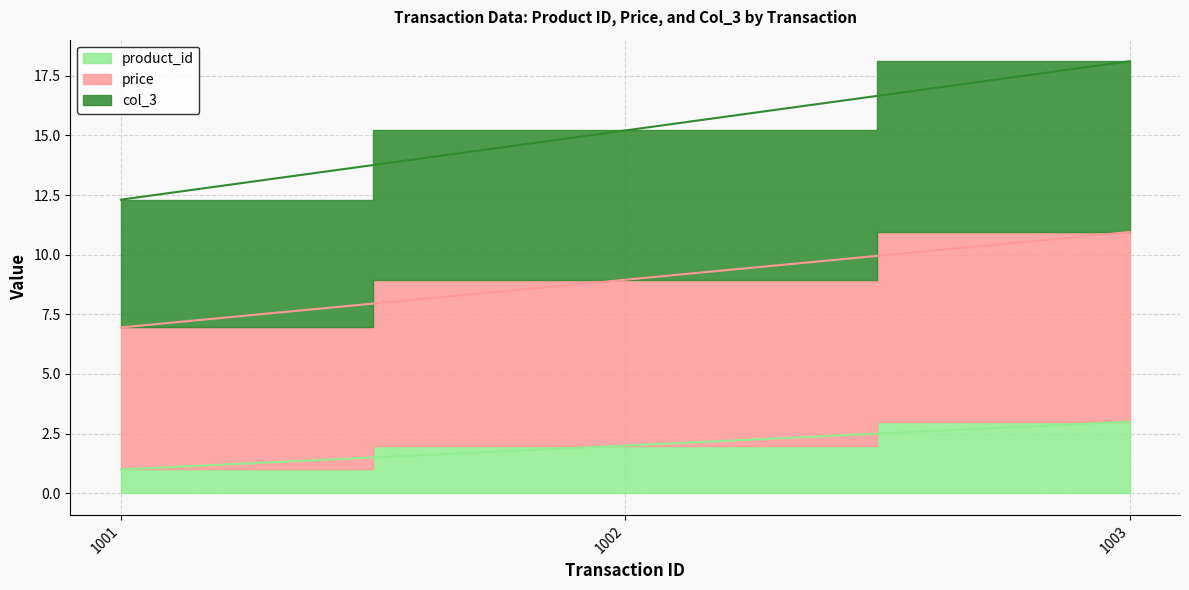

Count the product_id values in the range 1 to 3.

3